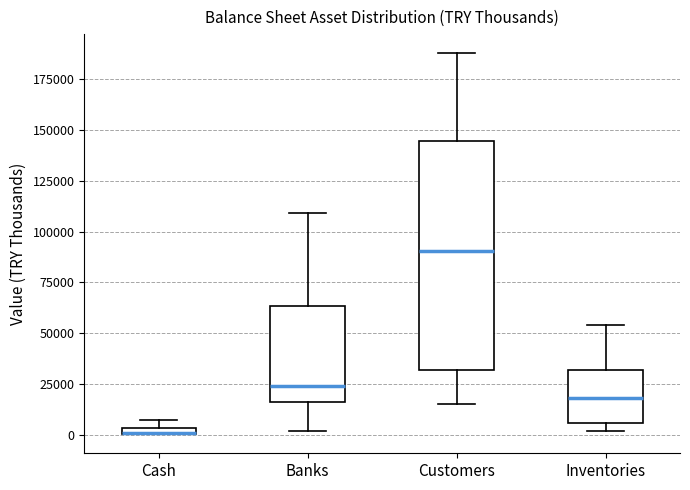

Where does the lower whisker of the box for Customers end on the y-axis? The values are not printed on the chart, so give them approximately, as read against the axis.

15000